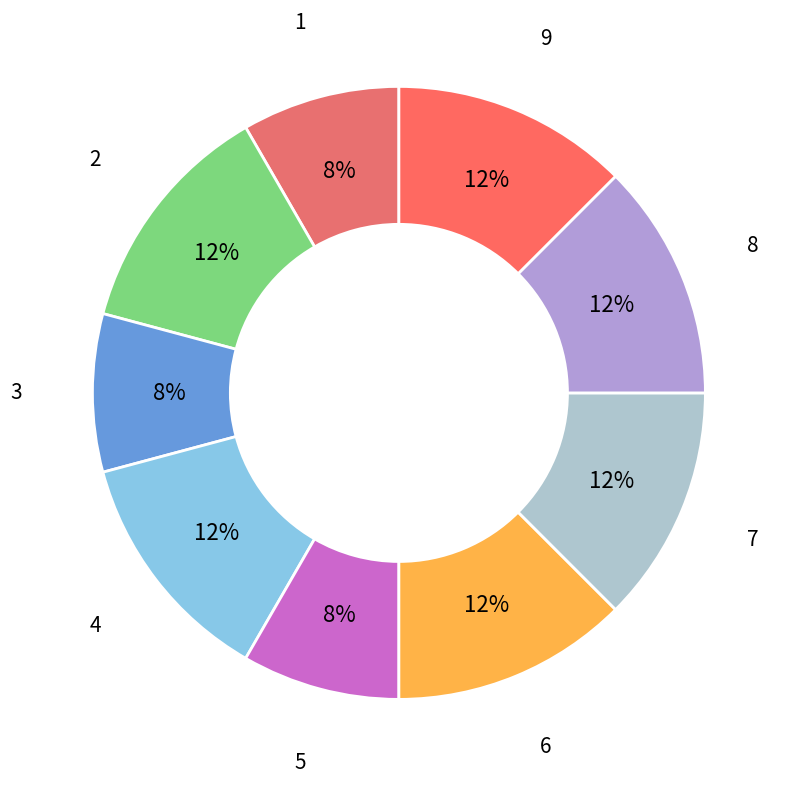

Count the number of slices in the pie.

9